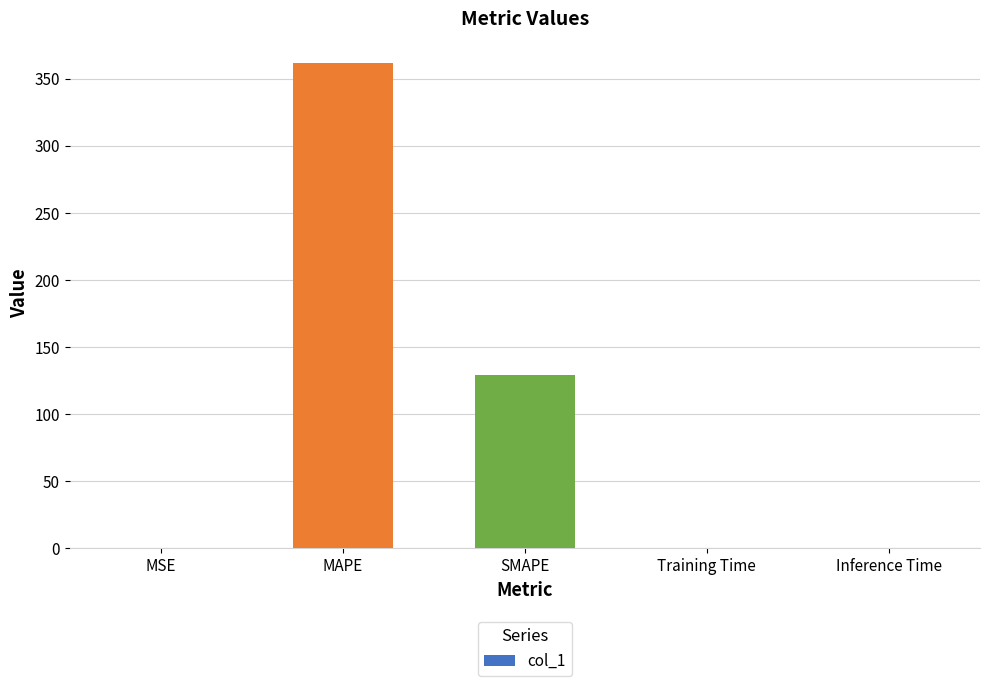

The chart shows a value of 0.0 at MSE. True or false?

True